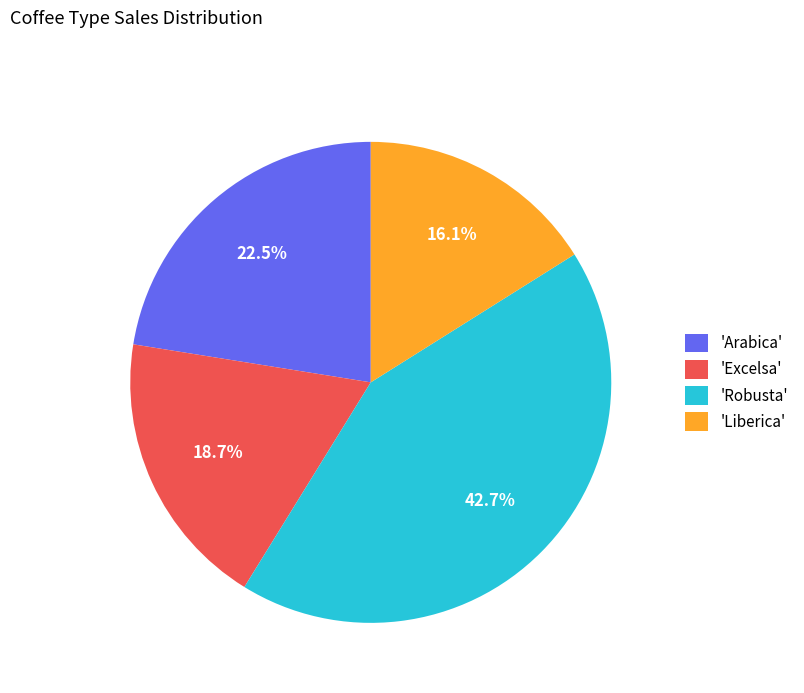

Do 'Robusta' and 'Liberica' together represent more than half of the pie?

Yes